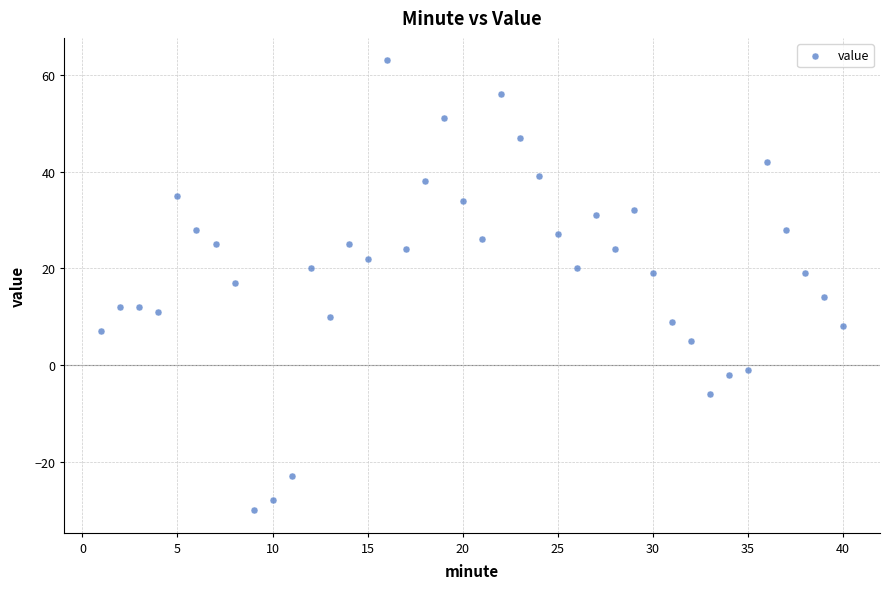

What is the range of X values (max minus min)?

39